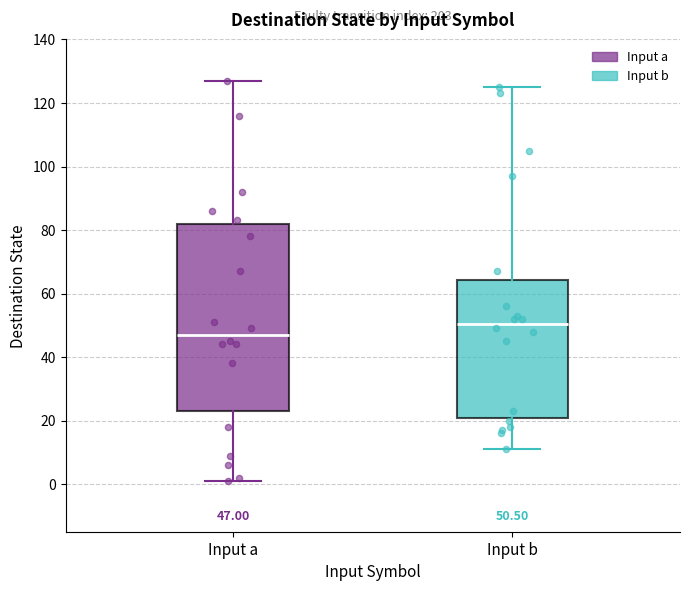

Which box's median line is the lowest?

Input a